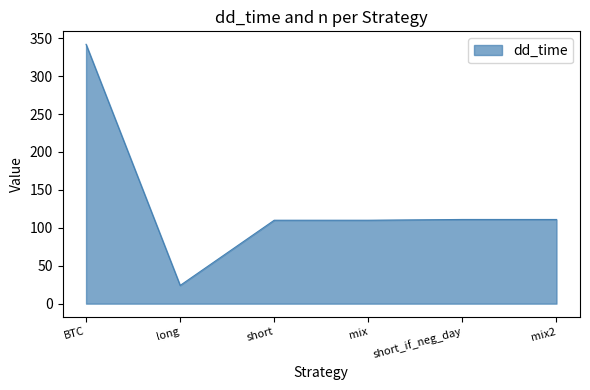

At which category does the chart reach its minimum across all series?

long